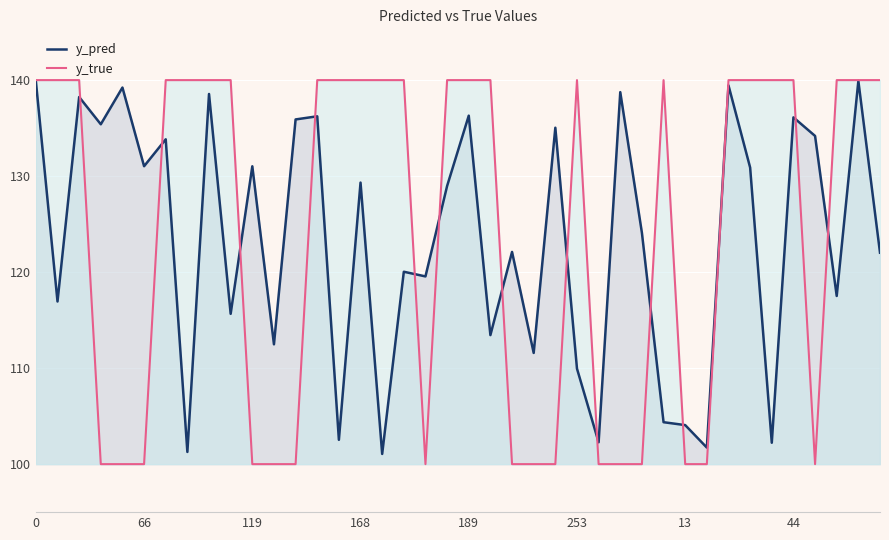

How many values in the y_pred series are below 128?

20